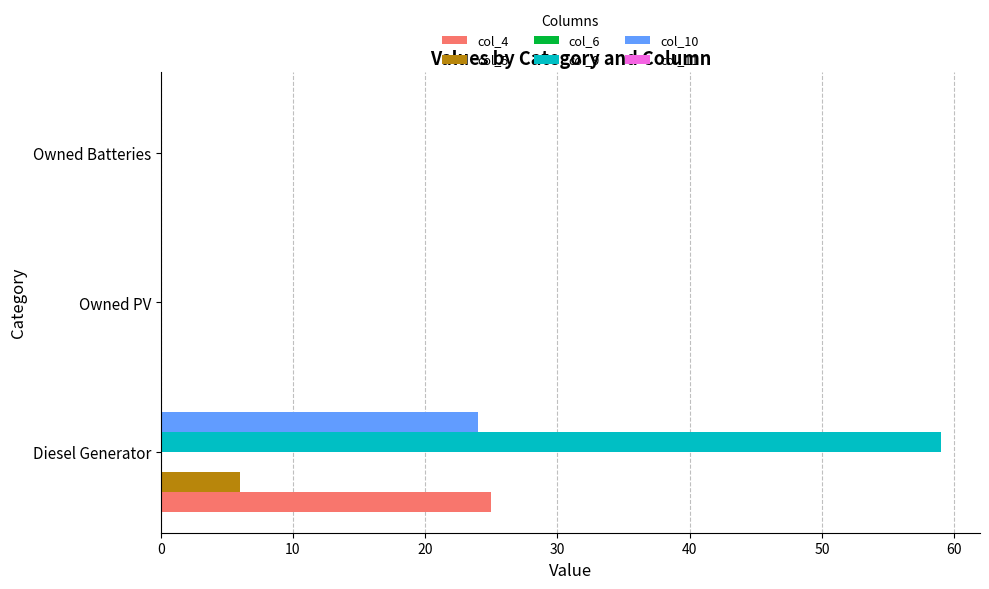

How many data points does each series have?

3